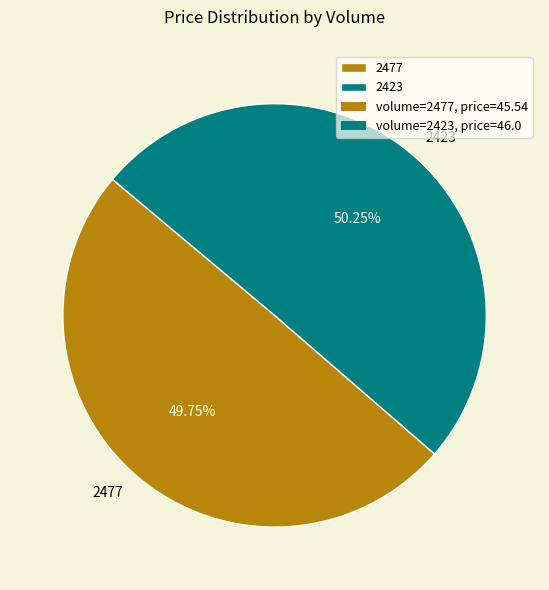

To the nearest percent, what percentage of the pie is 2423?

50%